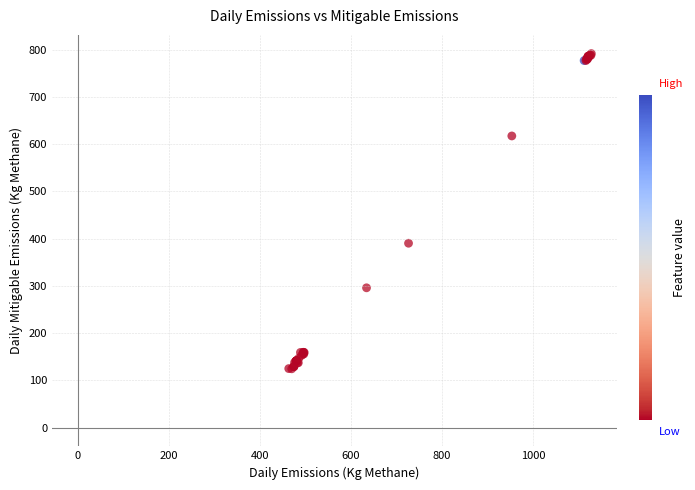

What Y value in the scatter plot is closest to 457?

390.1